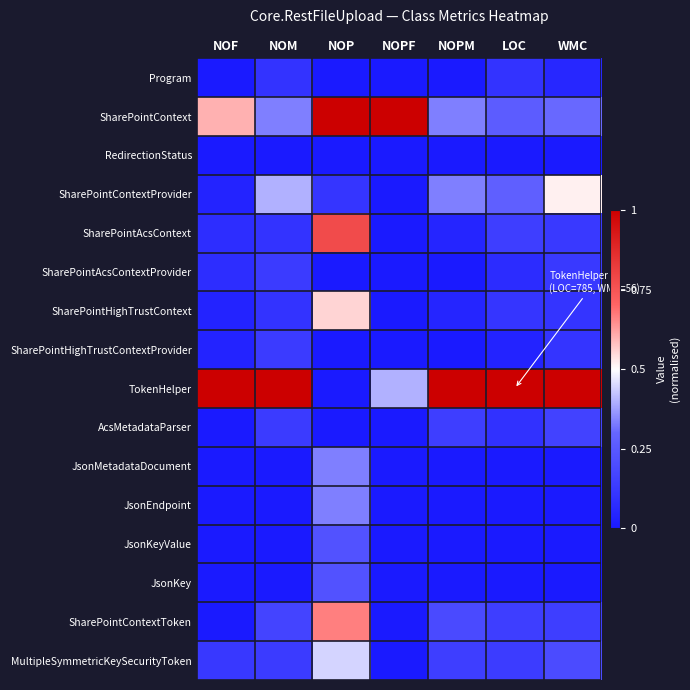

At which category does the chart reach its minimum across all series?

NOF